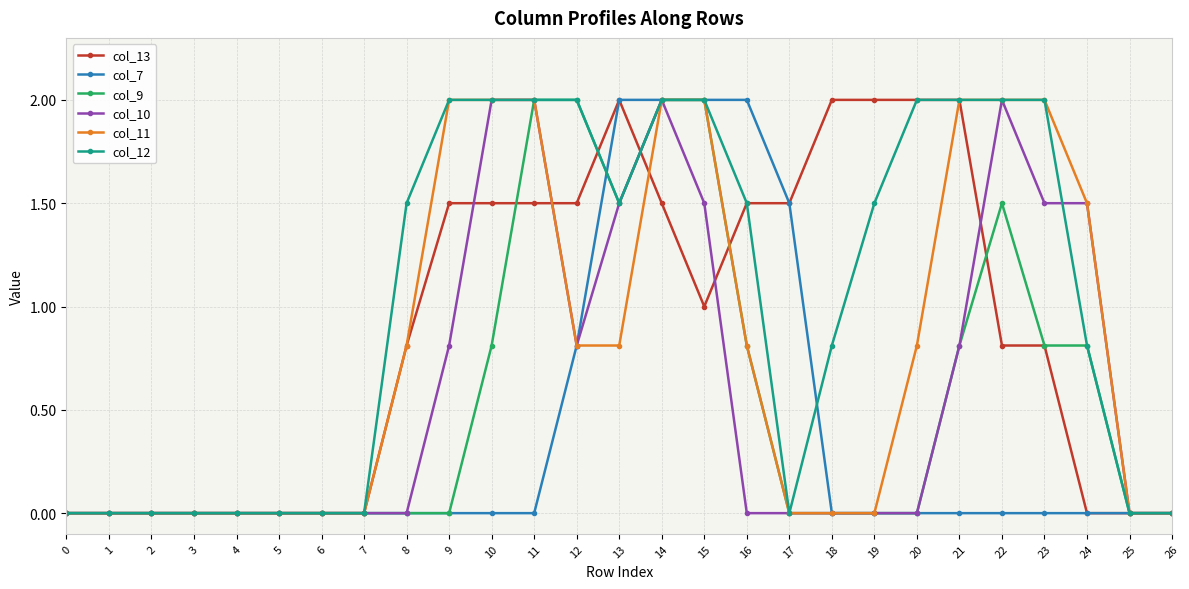

What value does the col_12 series have at 23?

2.0